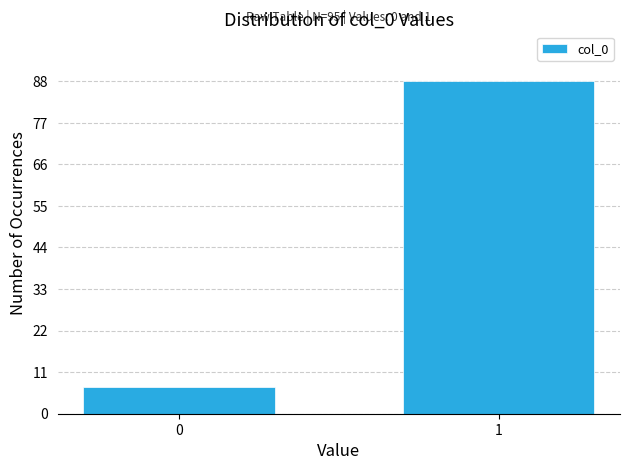

Reading left to right, extract all data points from this chart.

7	88